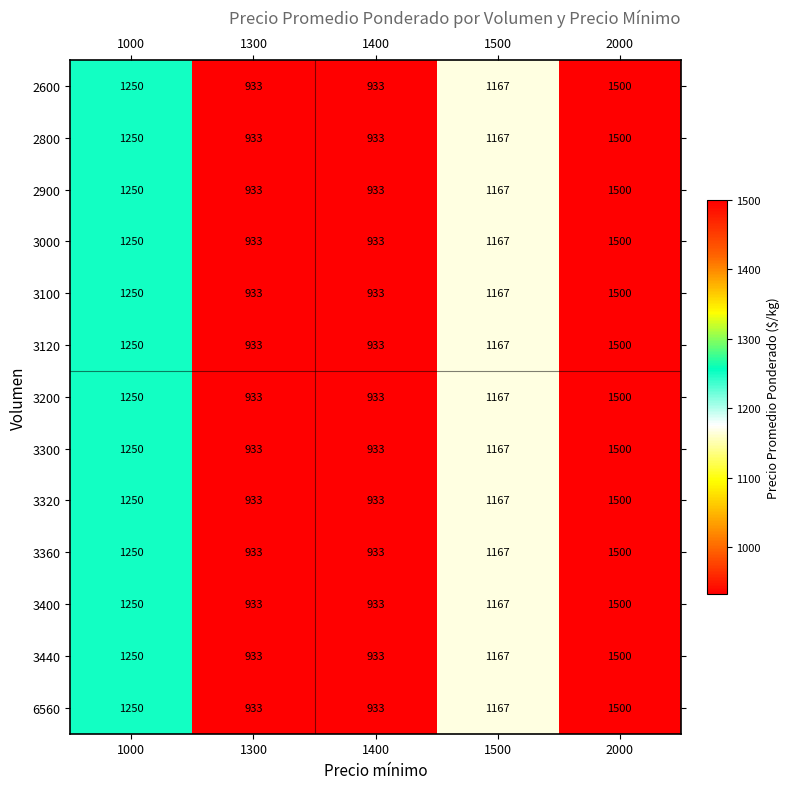

Where does the 3100 series first go above 1167?

1000